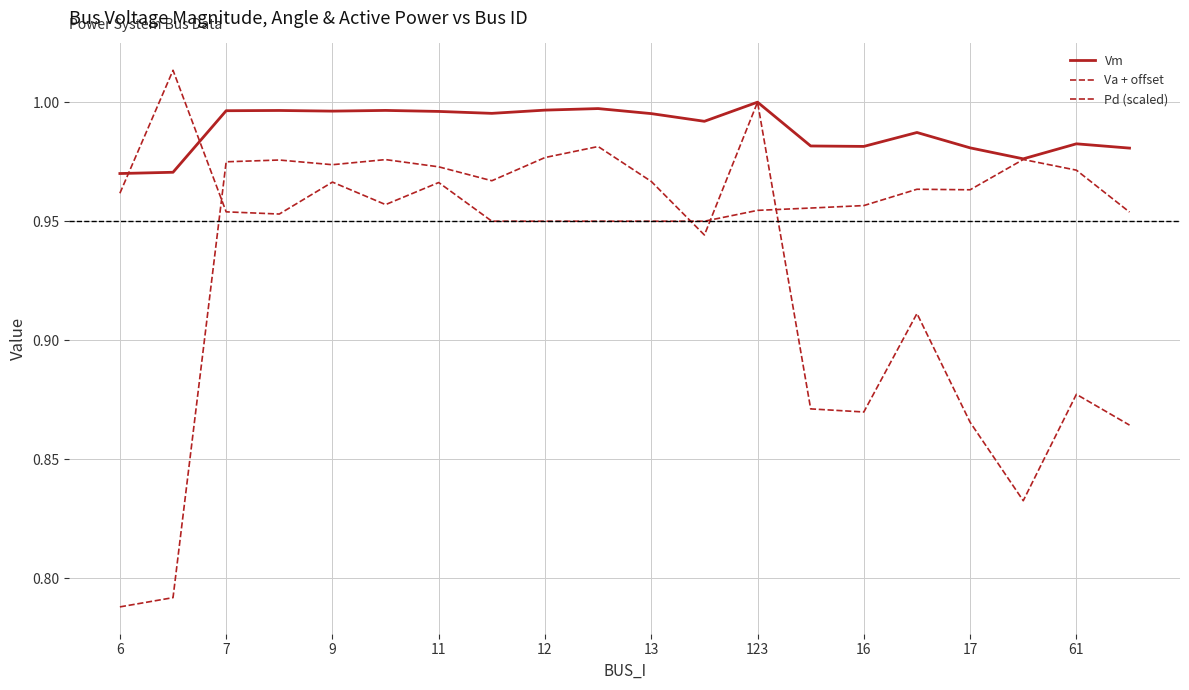

Does the chart display data point markers on the line(s)?

No